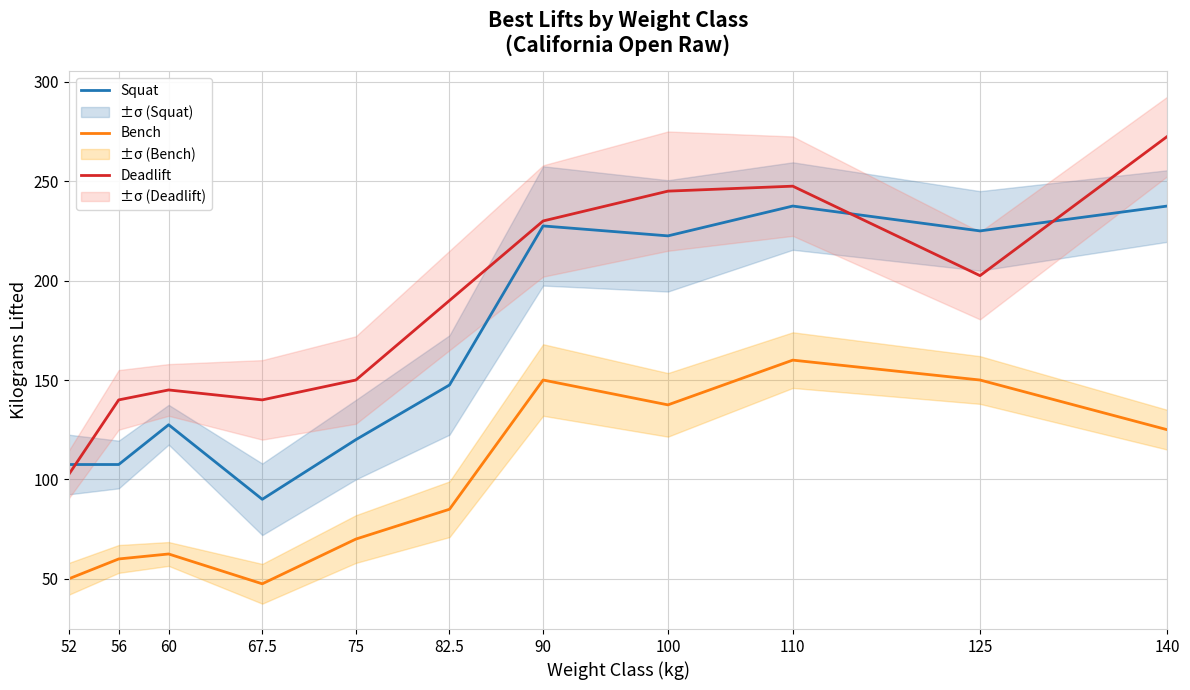

Where is Bench nearest to the value 103?

82.5